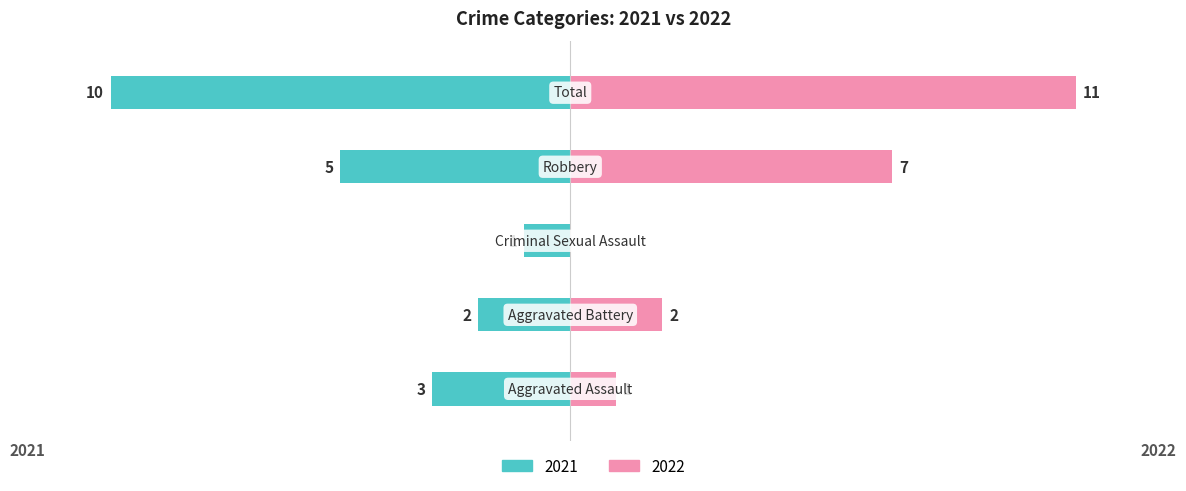

At which label is Owner-occupied closest to -5?

Robbery